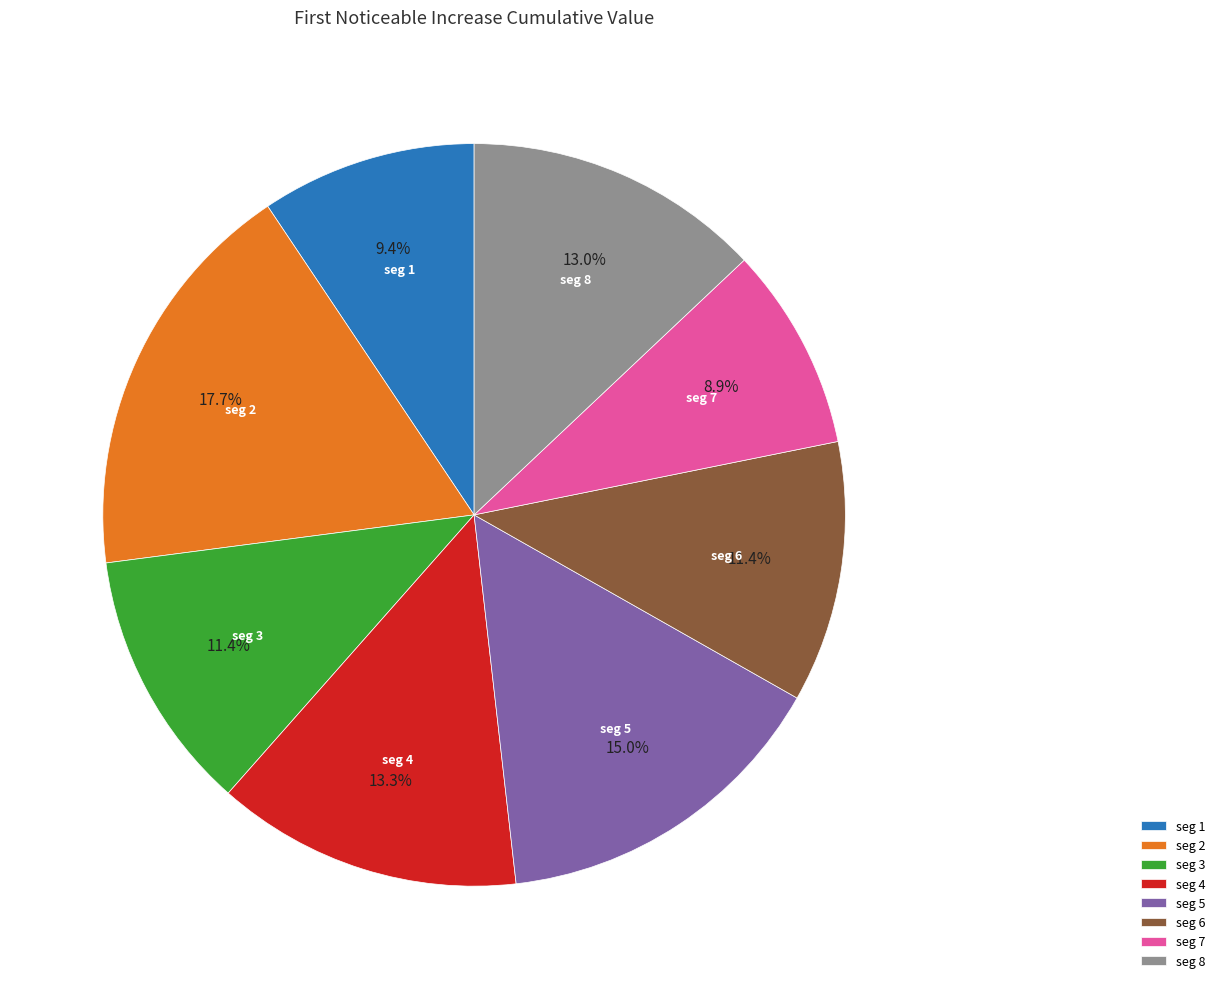

Is there any slice that represents more than half of the pie?

No